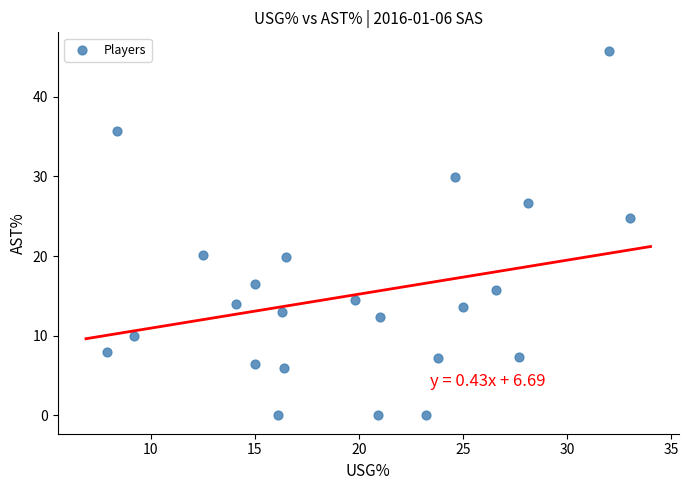

What is the range of Y values (max minus min)?

45.8